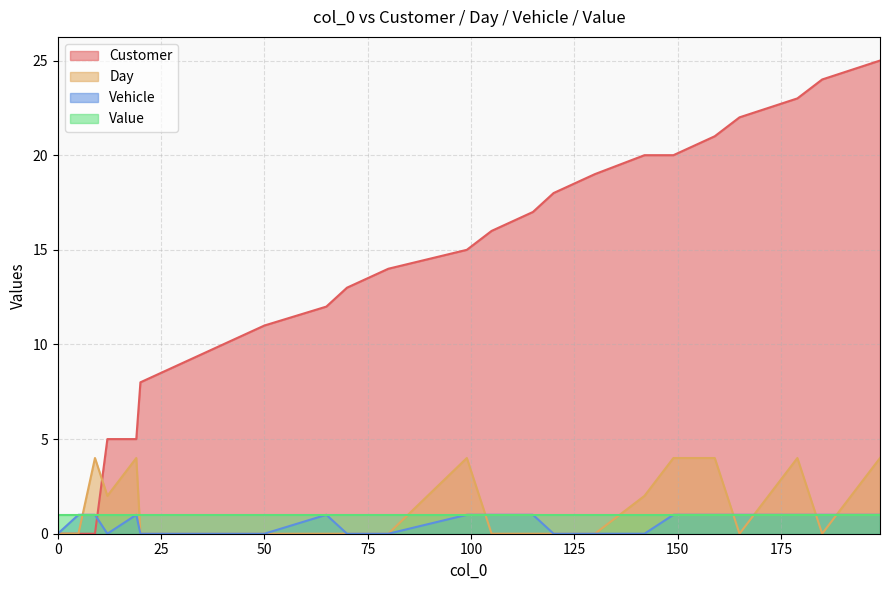

How many data points in Day are above 0?

9